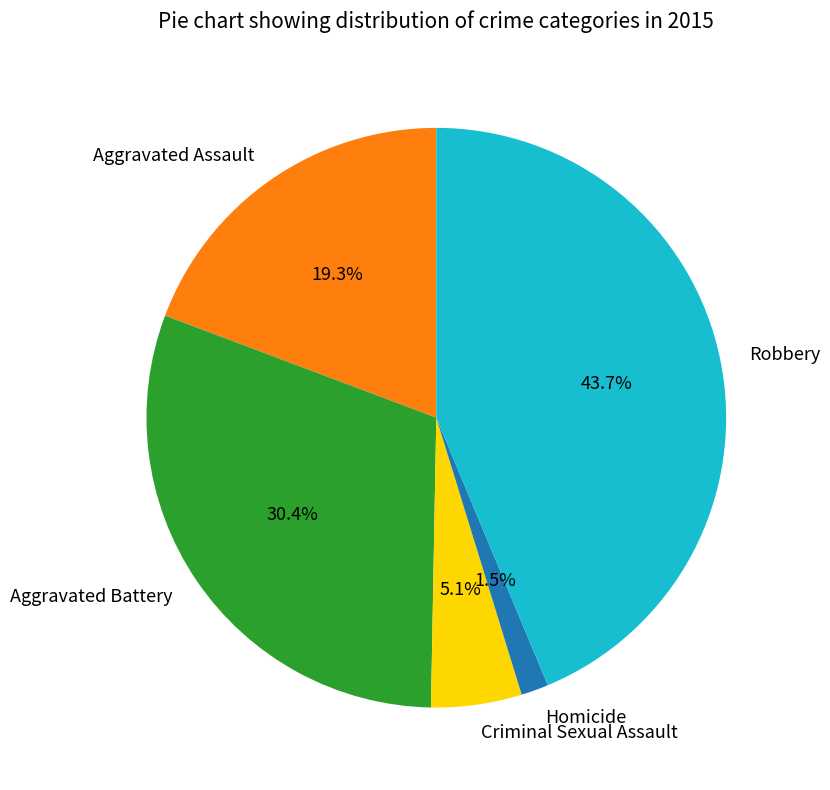

Is there a majority slice in this chart?

No